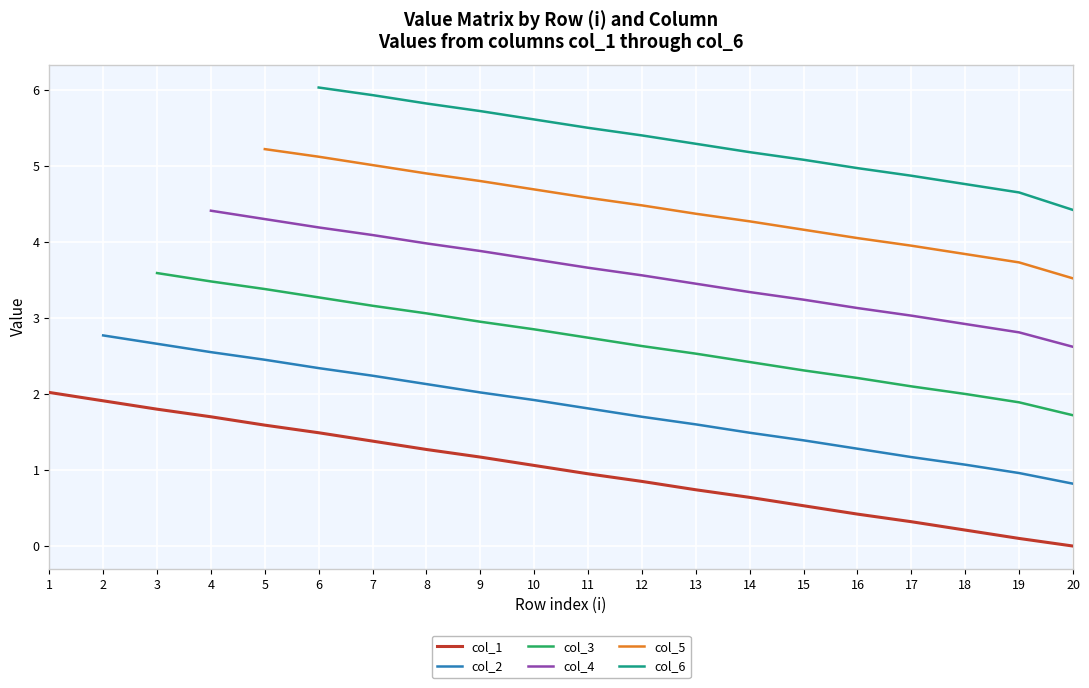

The col_1 series shows 0.3 at 17. True or false?

True